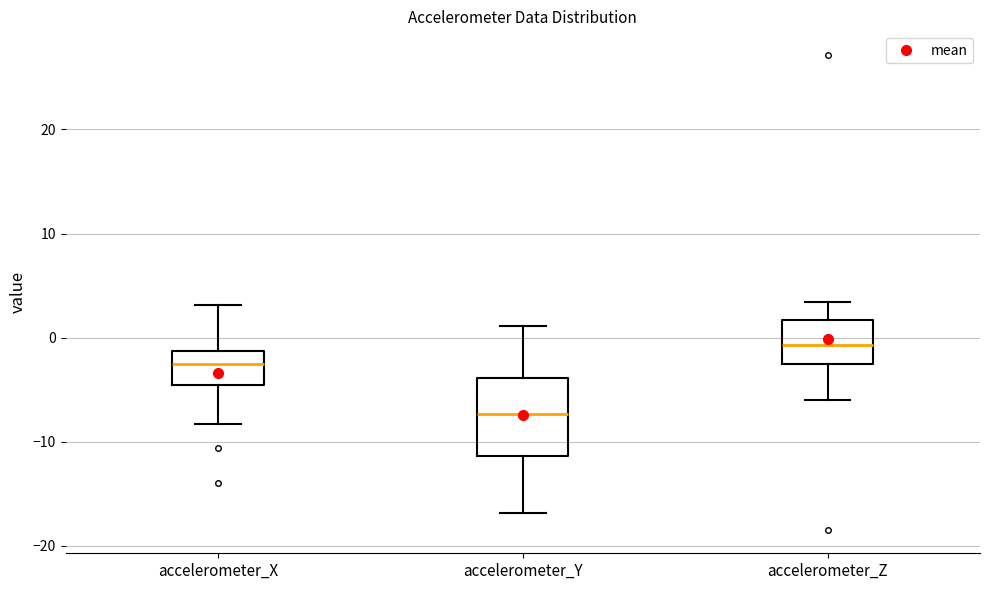

Which box's median line is the lowest?

accelerometer_Y